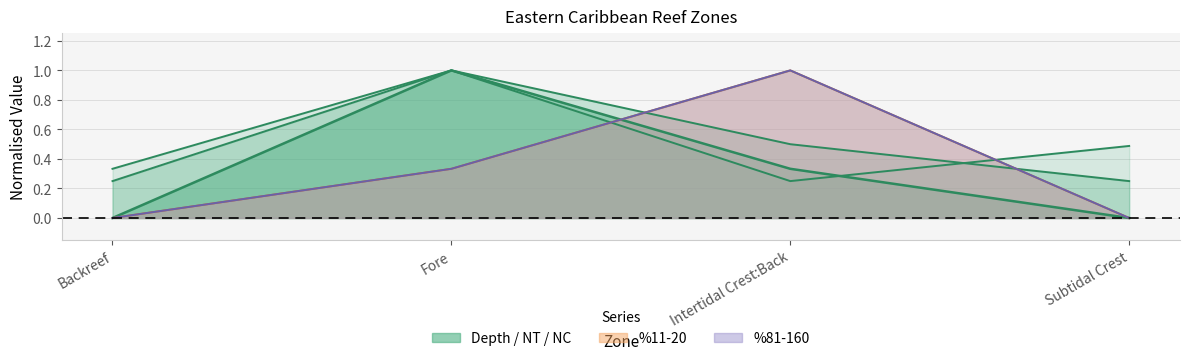

Which has a higher value, Fore or Backreef?

Fore